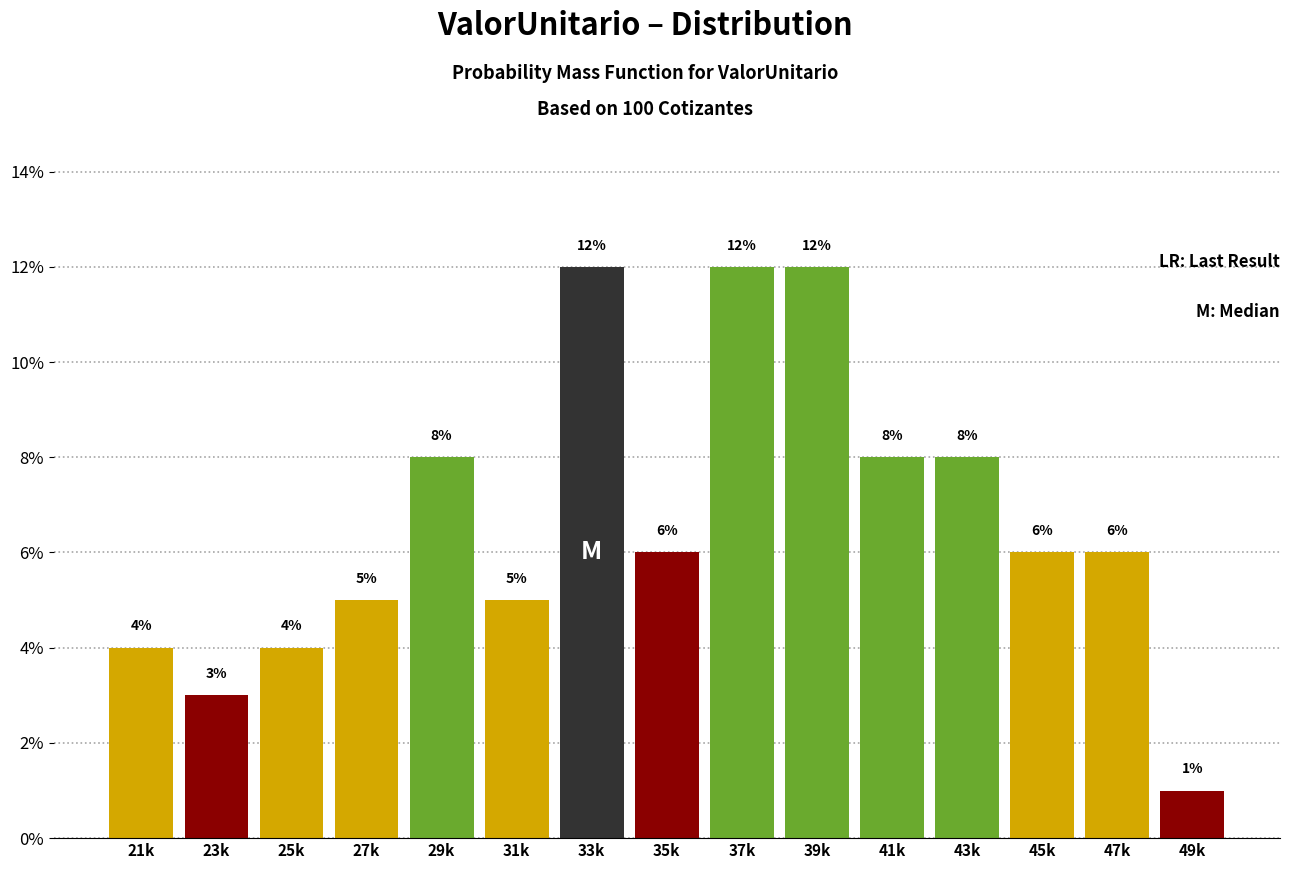

Reading left to right, what are all the values shown in this chart?

4	3	4	5	8	5	12	6	12	12	8	8	6	6	1